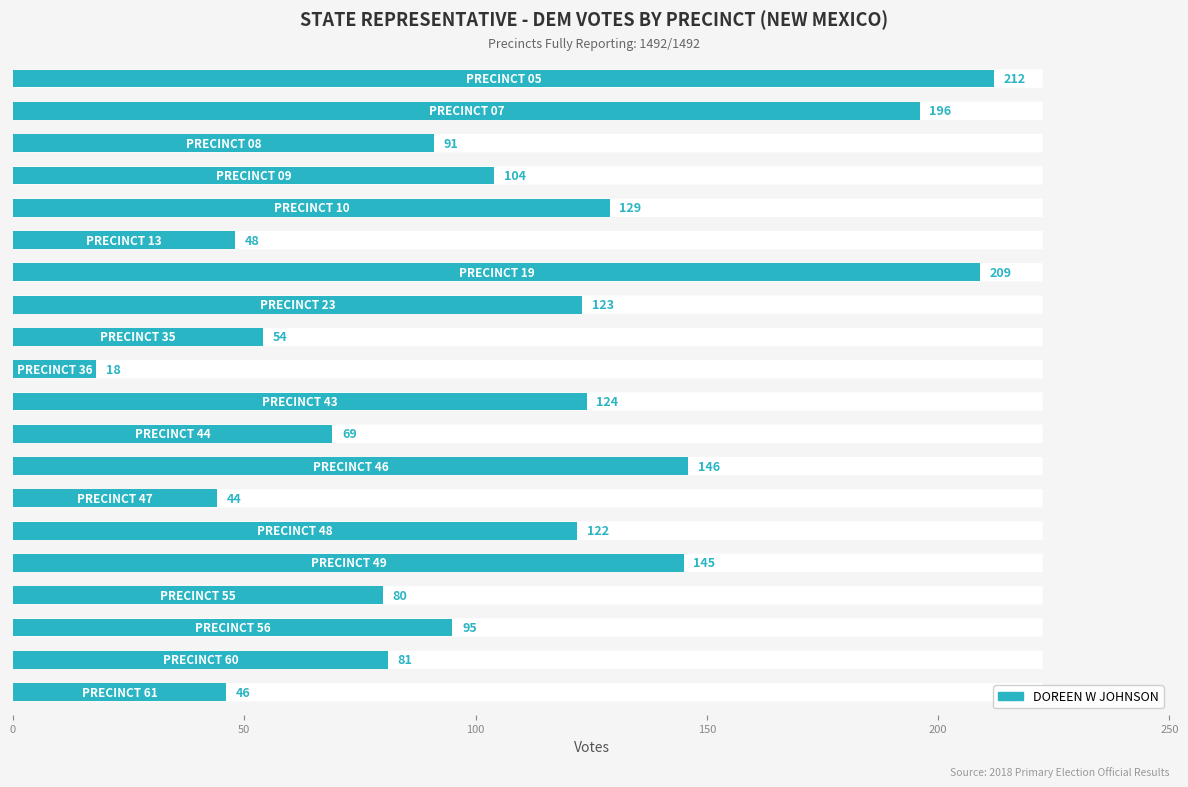

How many bars are there in total?

20